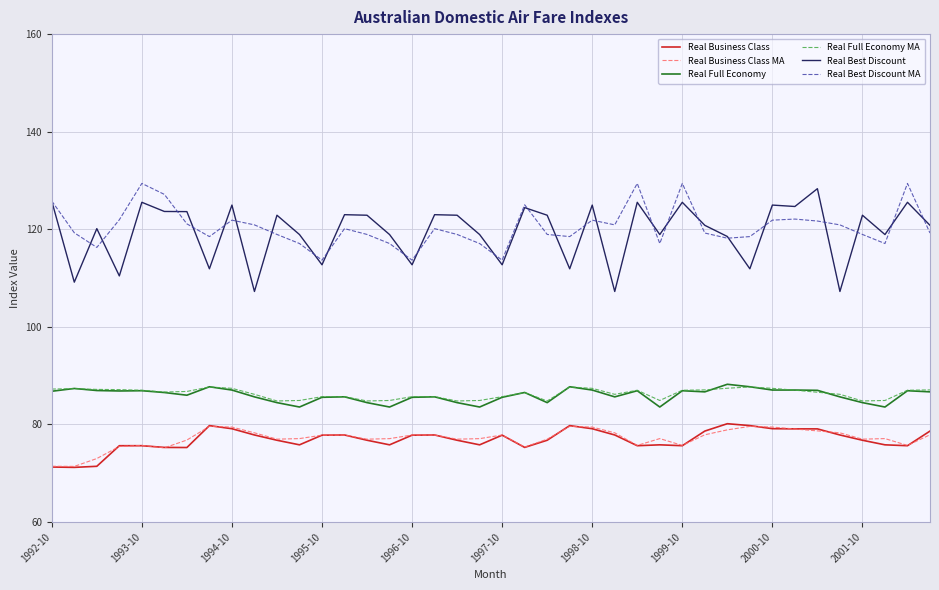

What is the highest value of the Real Best Discount MA series?

129.4